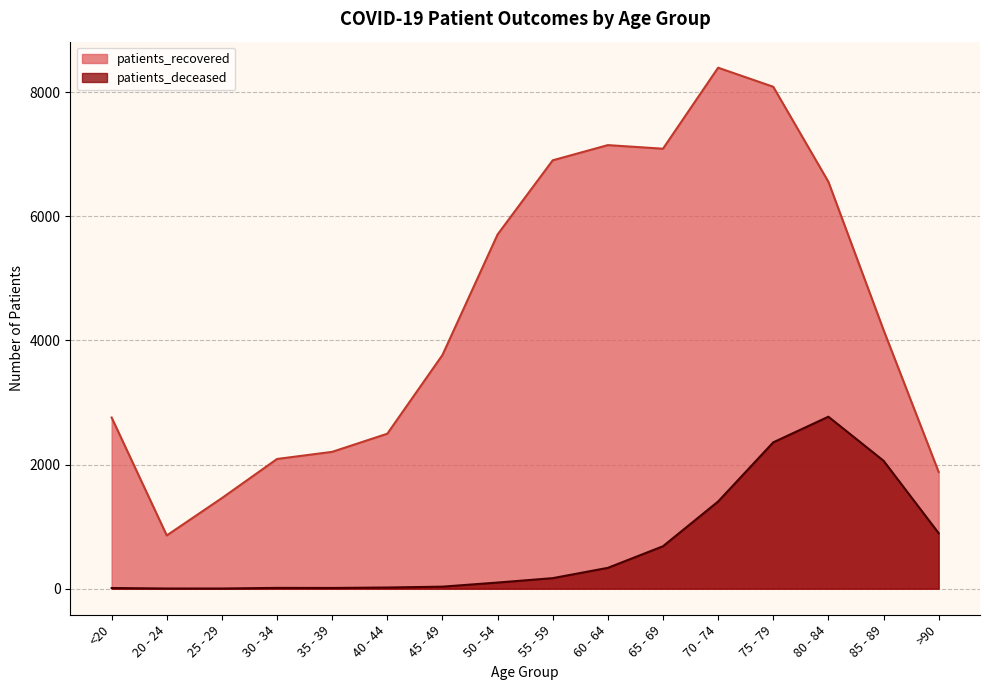

Is it true that patients_recovered equals 13314 at 75 - 79?

False